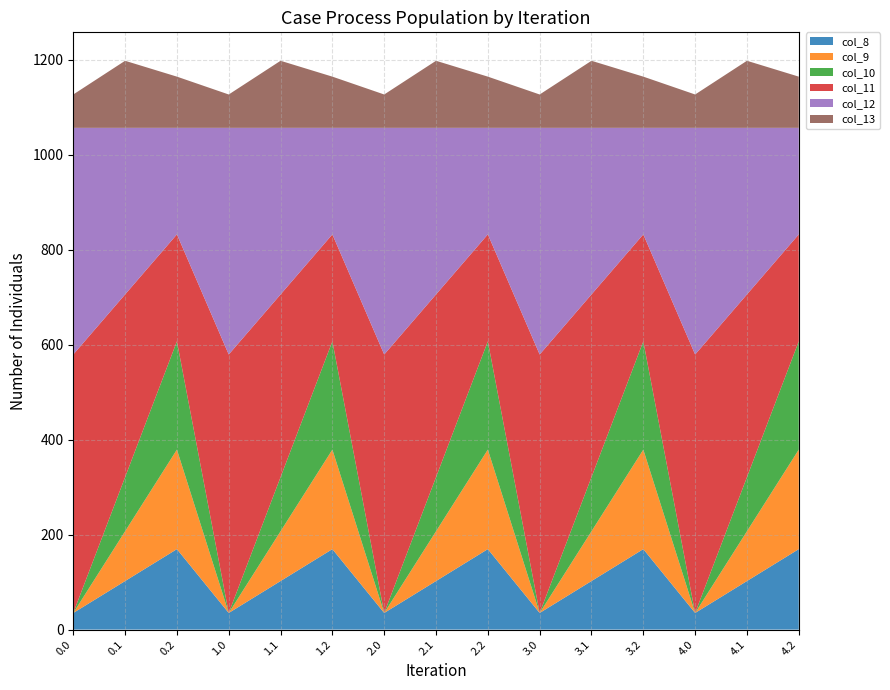

Reading left to right, list all the values displayed in this chart.

col_8: 35.0	102.3	169.5	35.0	102.3	169.5	35.0	102.3	169.5	35.0	102.3	169.5	35.0	102.3	169.5
col_9: 0.0	104.8	209.6	0.0	104.8	209.6	0.0	104.8	209.6	0.0	104.8	209.6	0.0	104.8	209.6
col_10: 0.0	114.0	228.0	0.0	114.0	228.0	0.0	114.0	228.0	0.0	114.0	228.0	0.0	114.0	228.0
col_11: 544.3	384.7	225.2	544.3	384.7	225.2	544.3	384.7	225.2	544.3	384.7	225.2	544.3	384.7	225.2
col_12: 477.2	350.8	224.3	477.2	350.8	224.3	477.2	350.8	224.3	477.2	350.8	224.3	477.2	350.8	224.3
col_13: 70.2	141.2	107.8	70.2	141.2	107.8	70.2	141.2	107.8	70.2	141.2	107.8	70.2	141.2	107.8